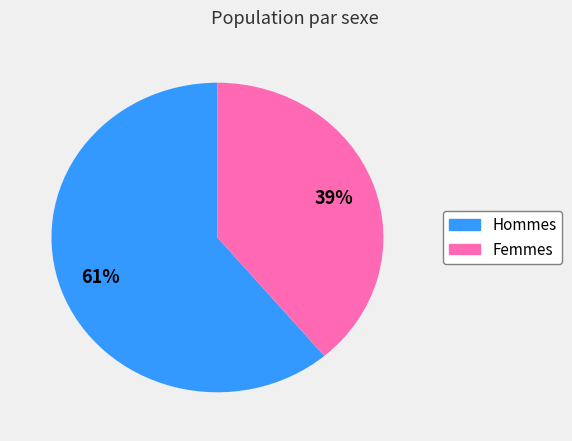

How many segments does this pie chart have?

2